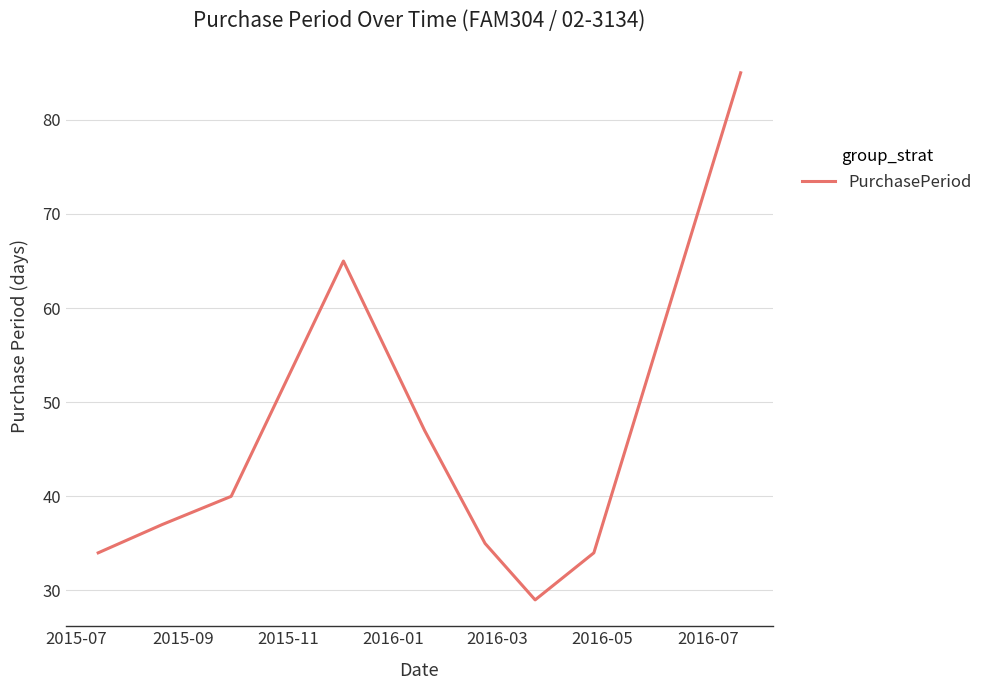

What is the maximum value shown in the chart?

85